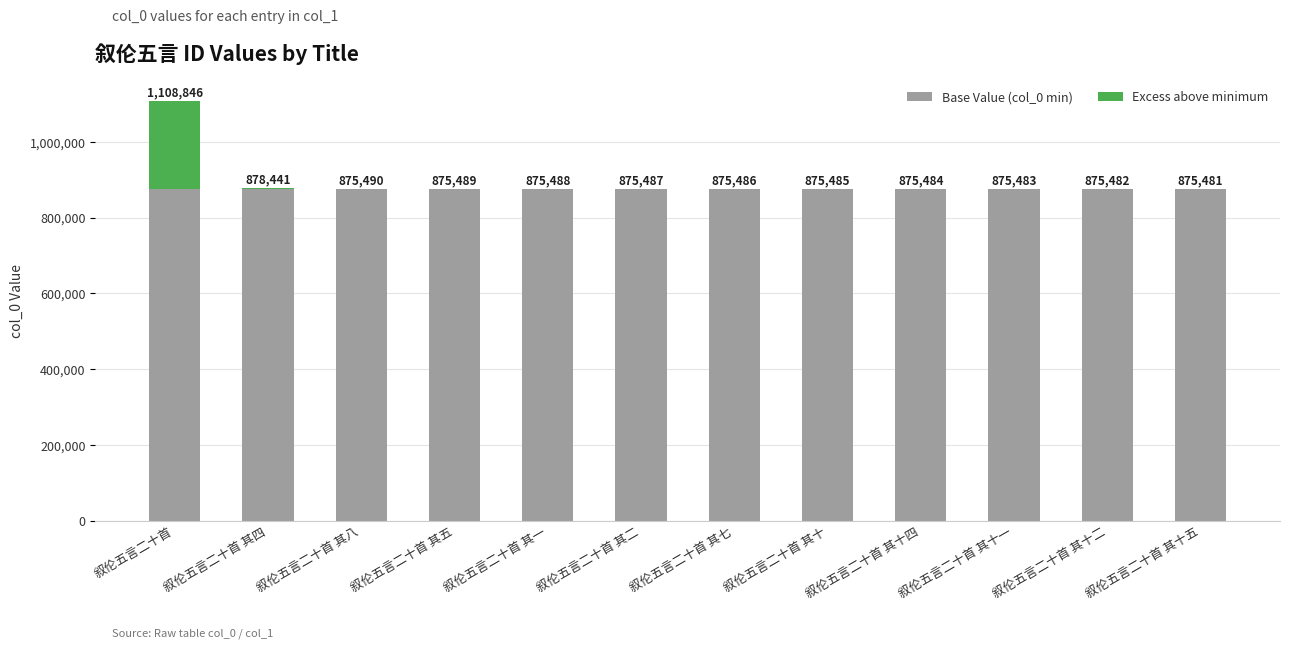

True or false: Base Value (col_0 min) has a value of 295358 at 叙伦五言二十首 其七.

False